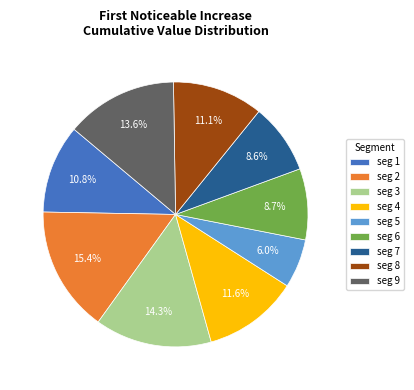

Does seg 8 represent more than half of the total?

No